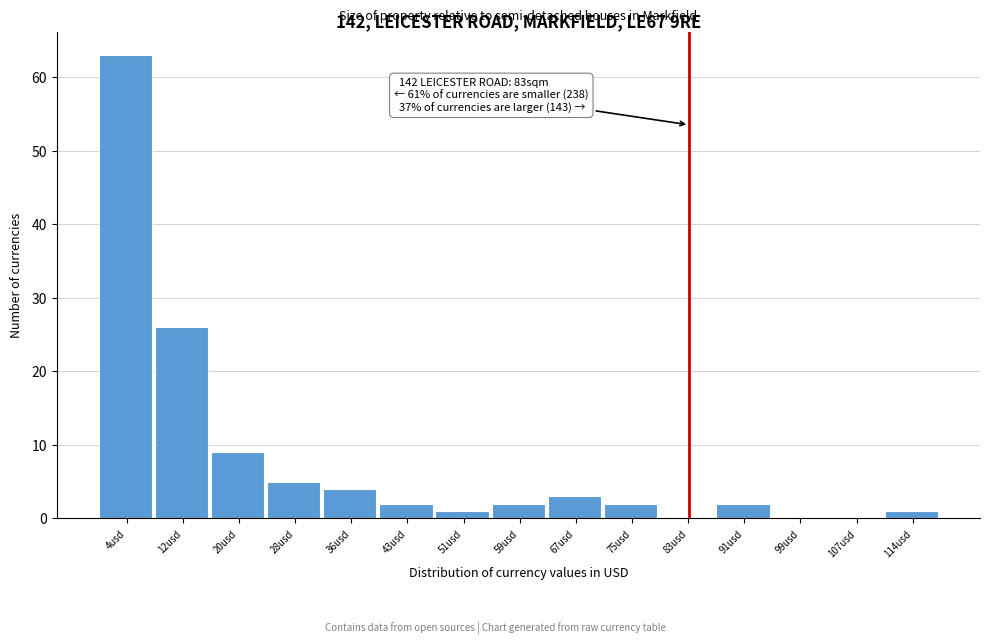

Over which range of the x-axis is the bar tallest?

0 to 8